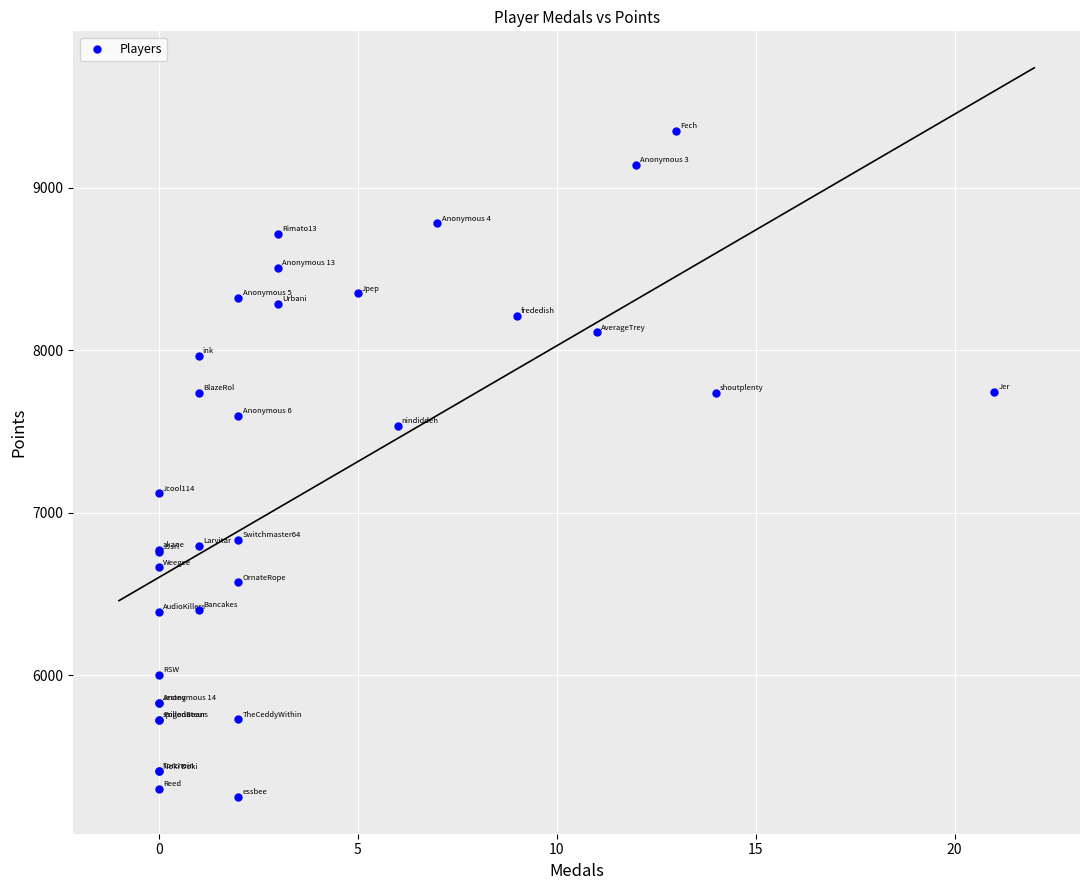

What Y value in the scatter plot is closest to 7300?

7120